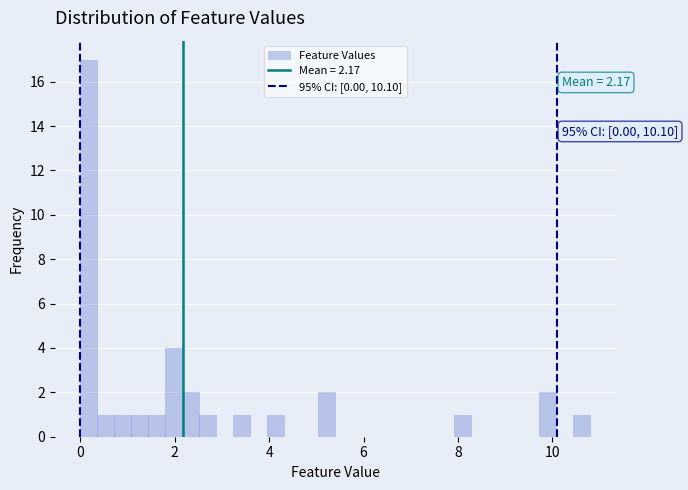

Read against the x-axis, roughly where is the centre of the tallest bar?

0.2